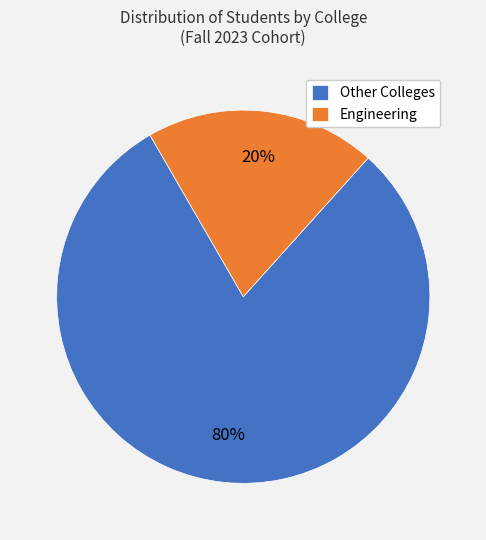

The Other Colleges slice represents 90% of the pie. True or false?

False